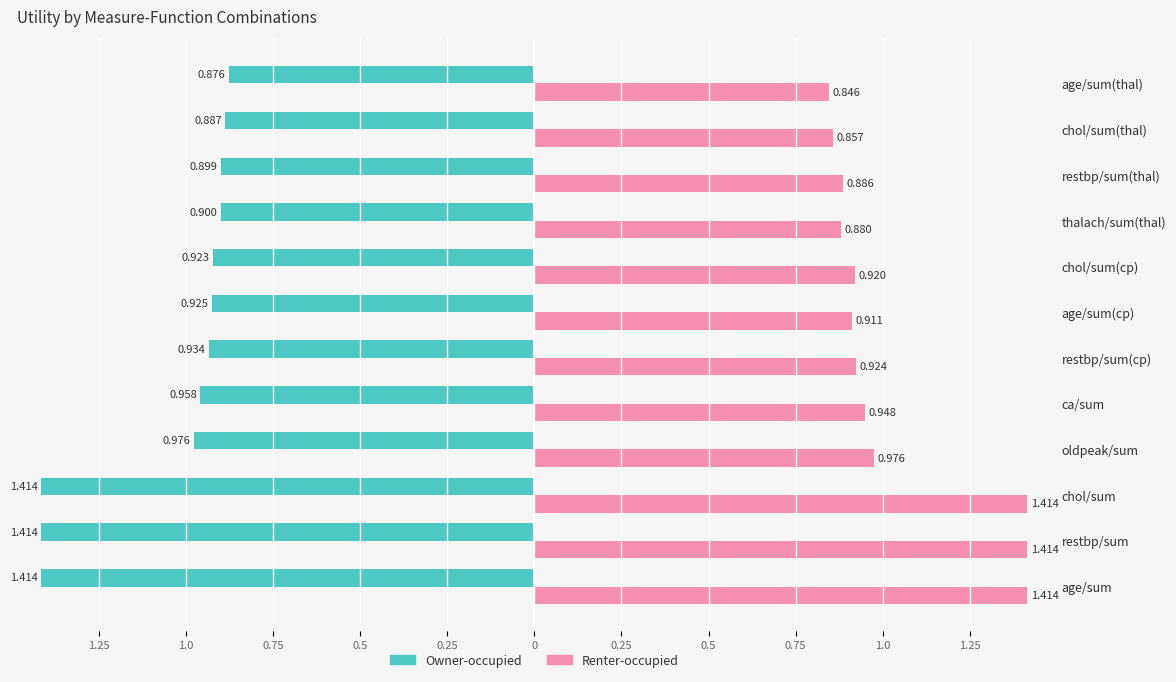

Between age/sum and chol/sum, which is larger?

age/sum